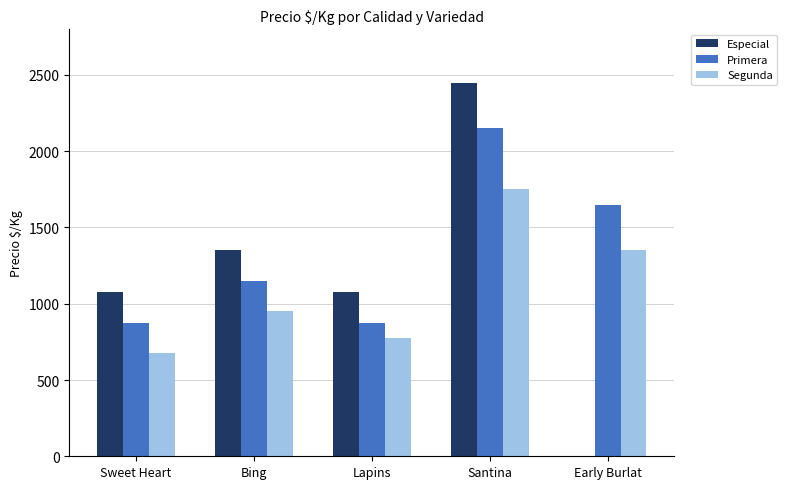

What are all the series names shown in the legend?

Especial, Primera, Segunda